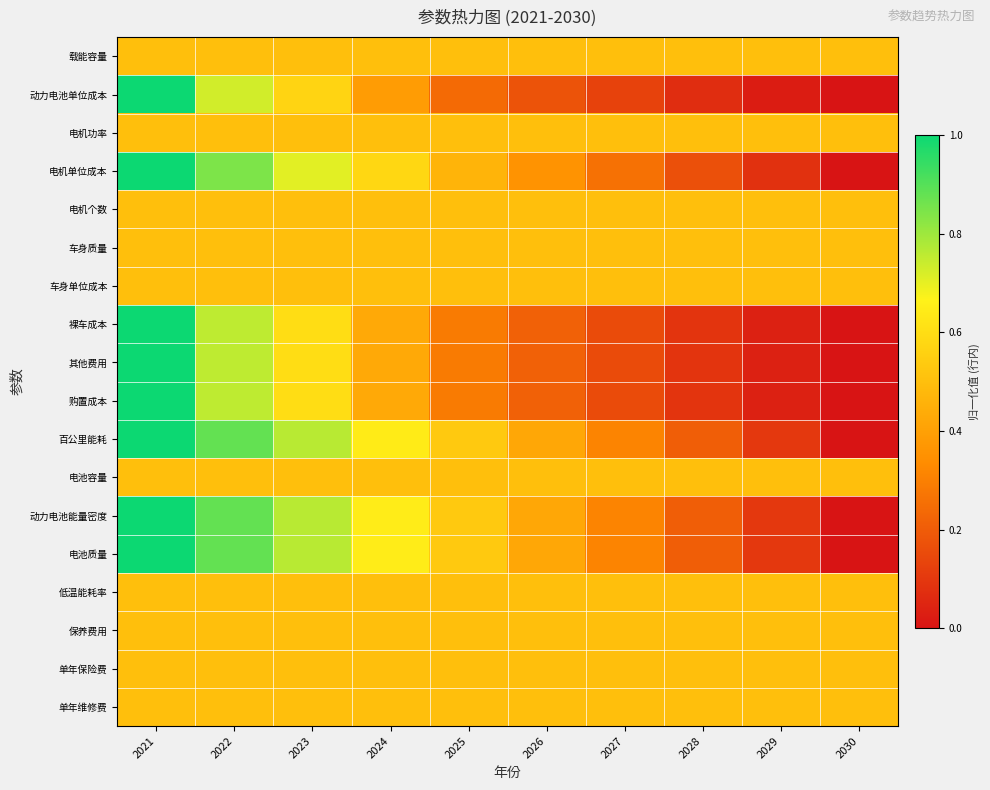

Which category has the lowest value across all series?

2030